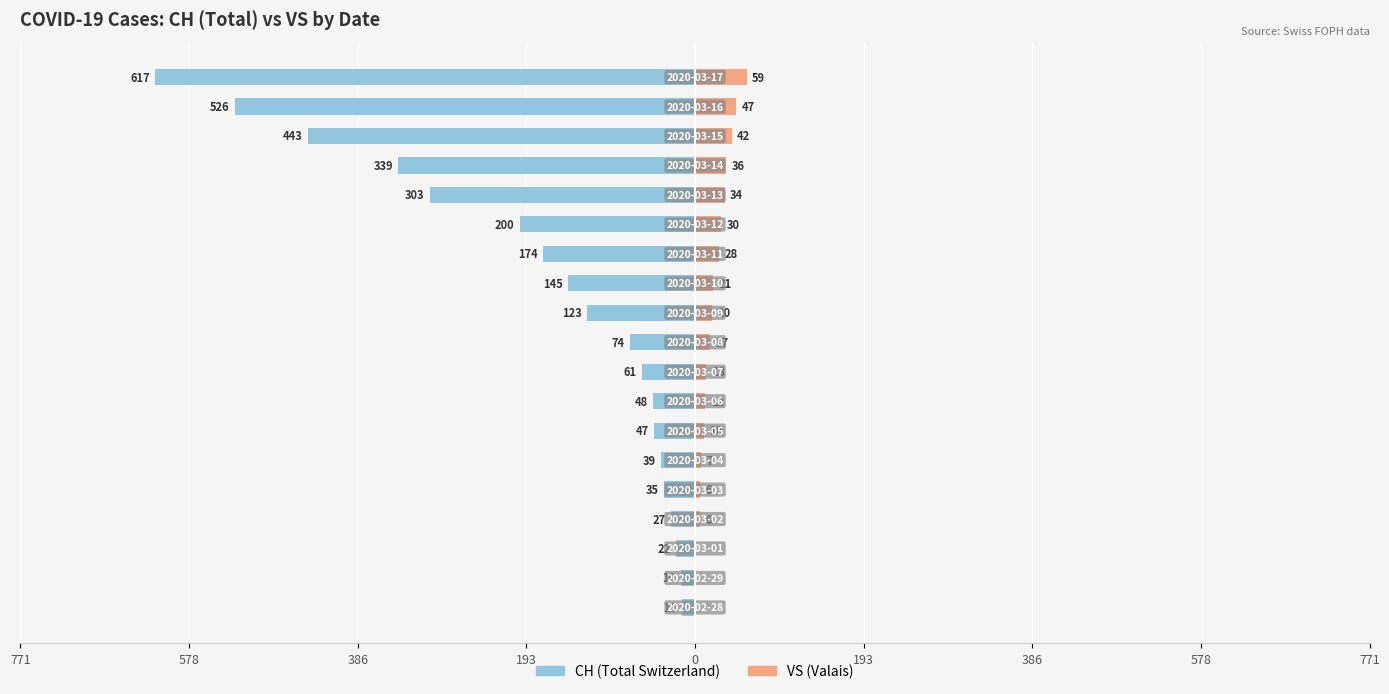

What is the approximate value of VS at 15, to the nearest 10?

40